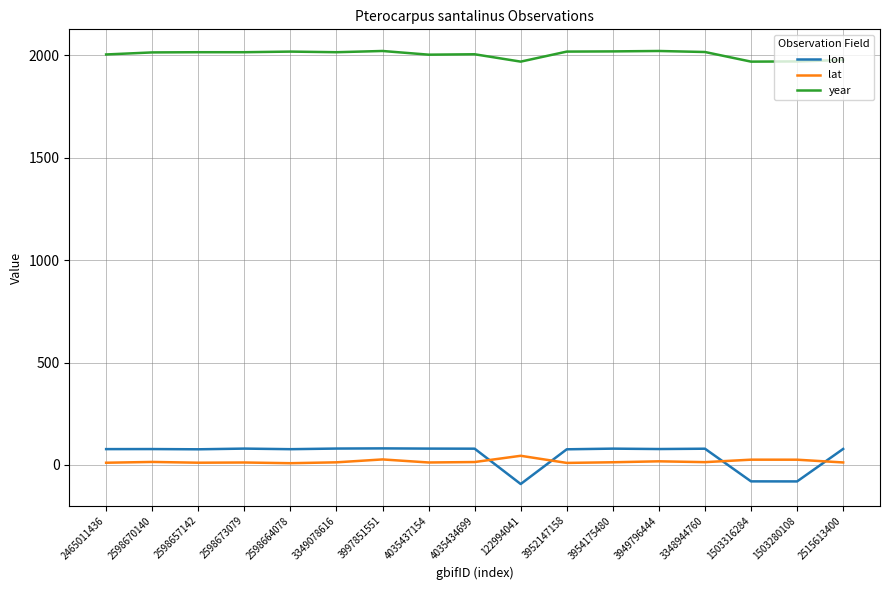

Is the value of lon at 3997851551 greater than the value of lat at 1503280108?

Yes